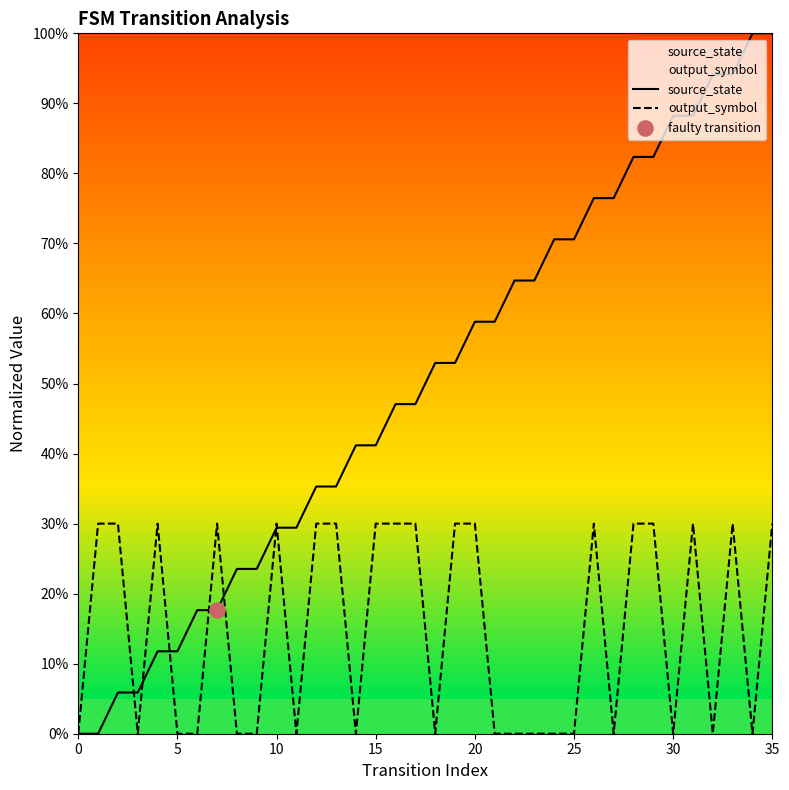

At how many categories does at least one series exceed 0?

35